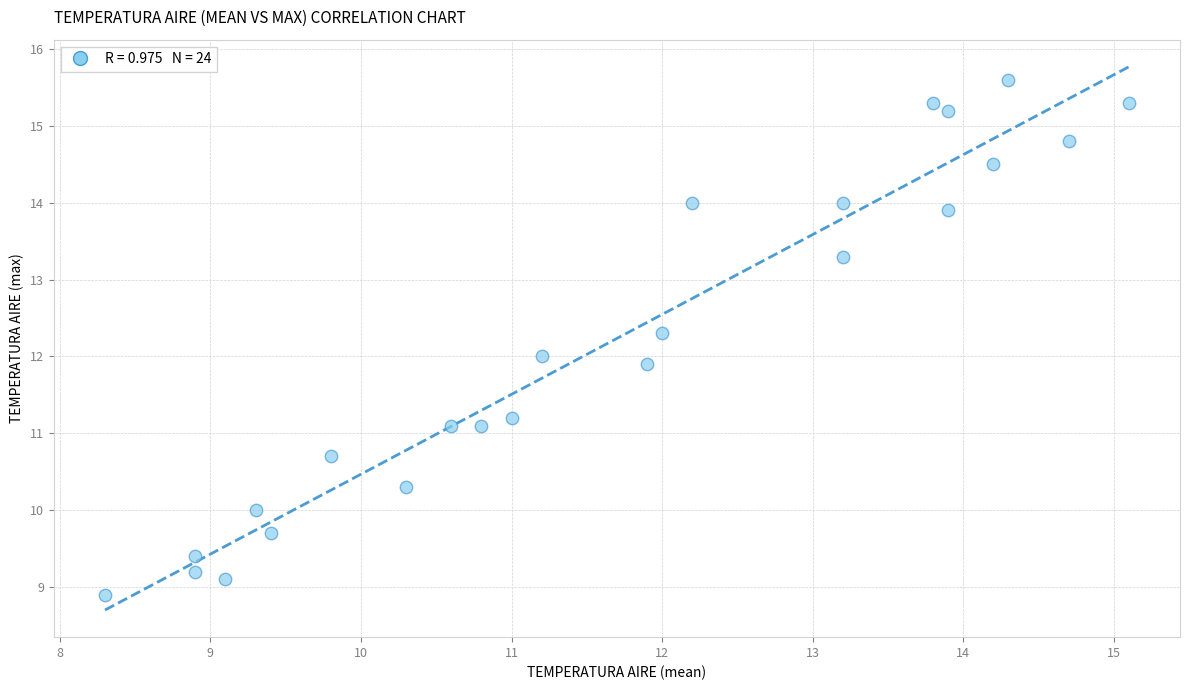

What is the range of X values (max minus min)?

6.8